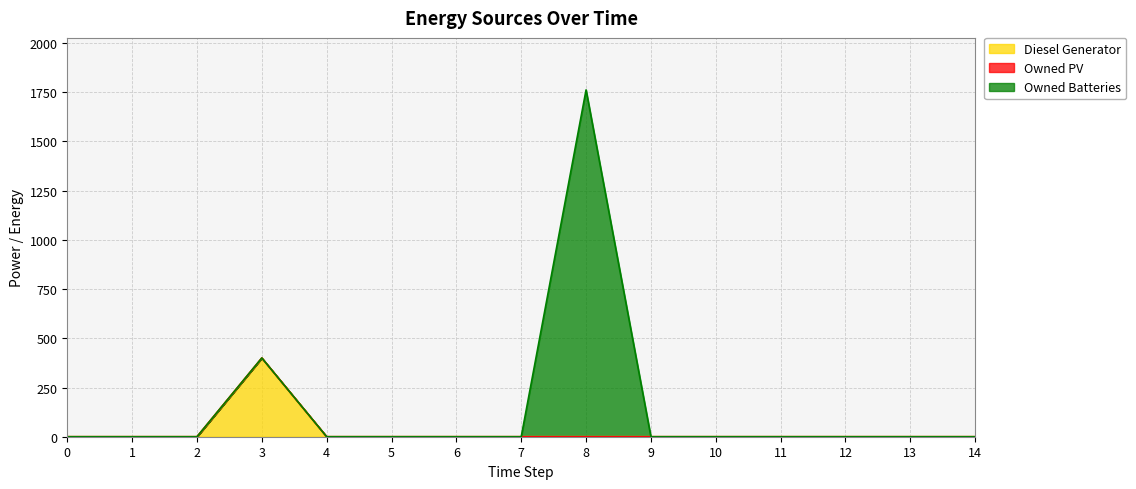

List the labels in order of Owned PV value, smallest first.

0, 1, 2, 3, 4, 5, 6, 7, 8, 9, 10, 11, 12, 13, 14